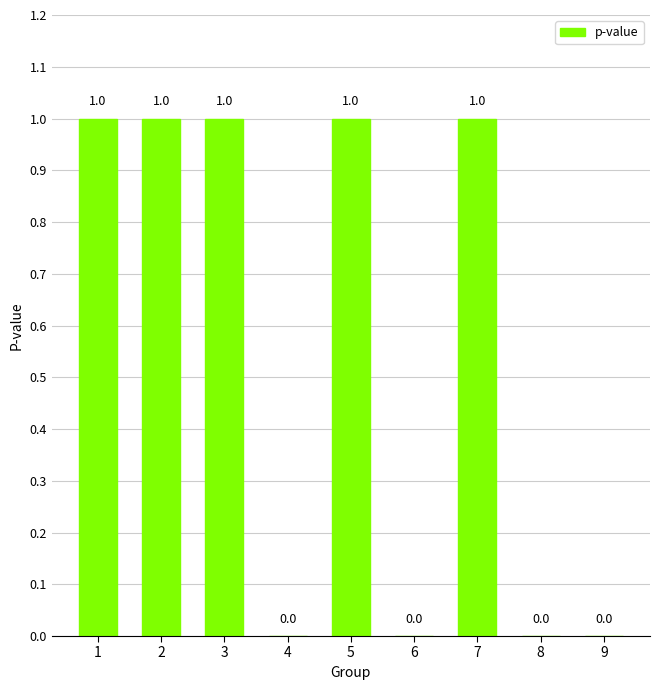

Does the chart contain stacked bars?

No